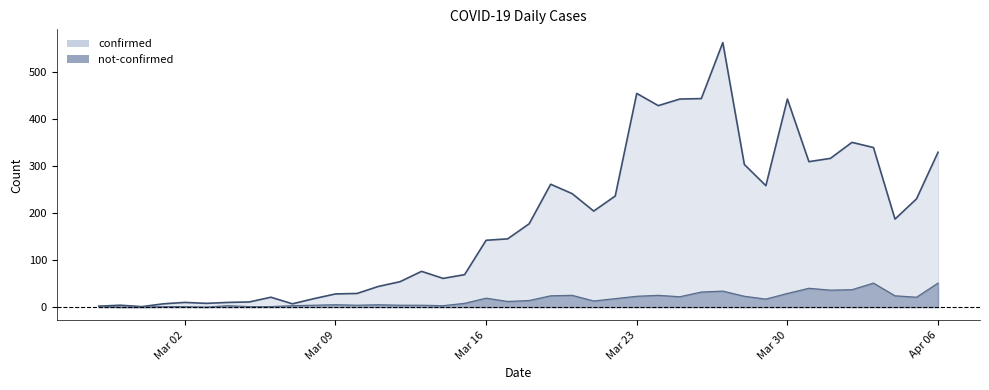

How many interior local valleys does the confirmed series have?

9